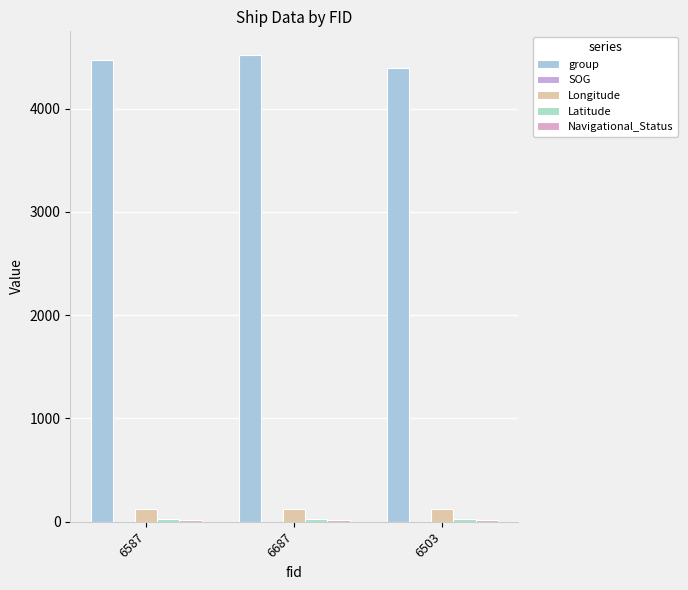

How many series are shown in this chart?

5